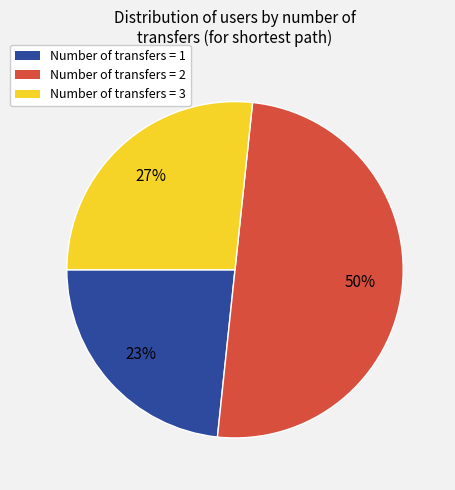

To the nearest percent, what is the difference between the largest and smallest slice percentages?

27%